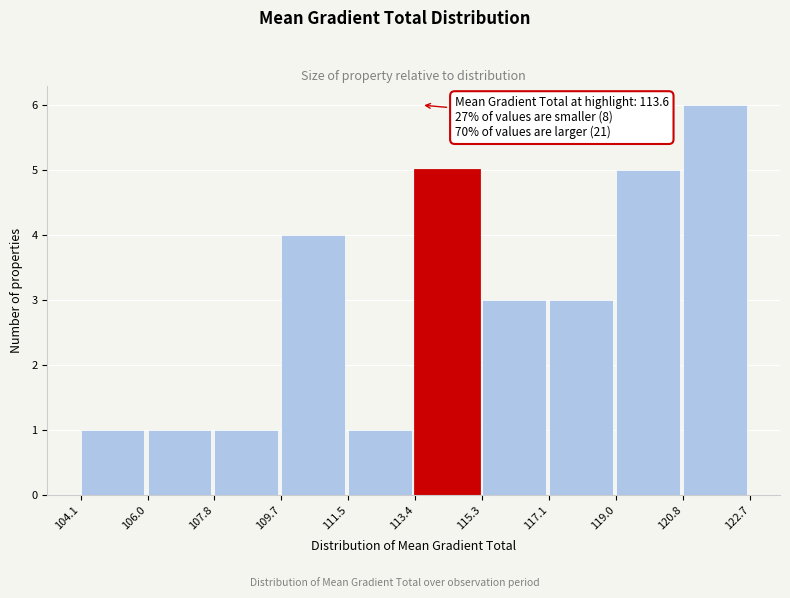

Over which range of the x-axis is the bar tallest?

120.8 to 122.7